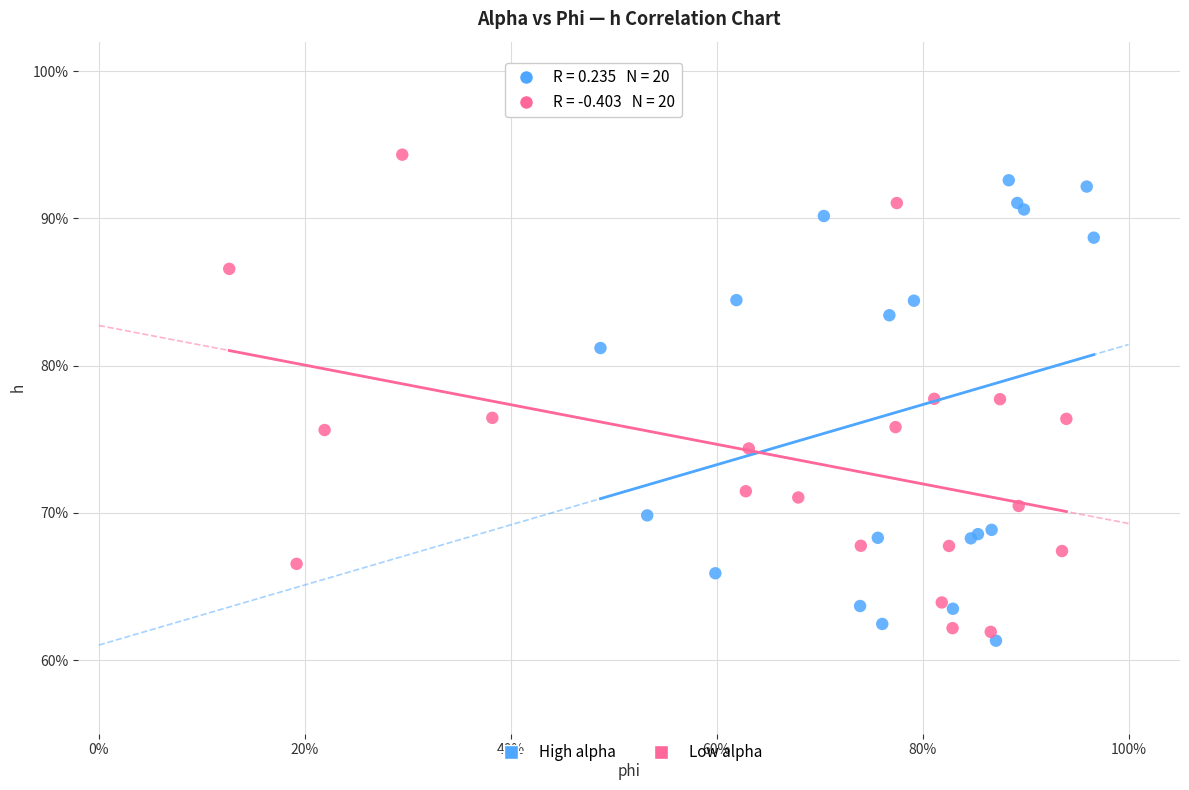

What are all the series names shown in the legend?

High alpha, Low alpha